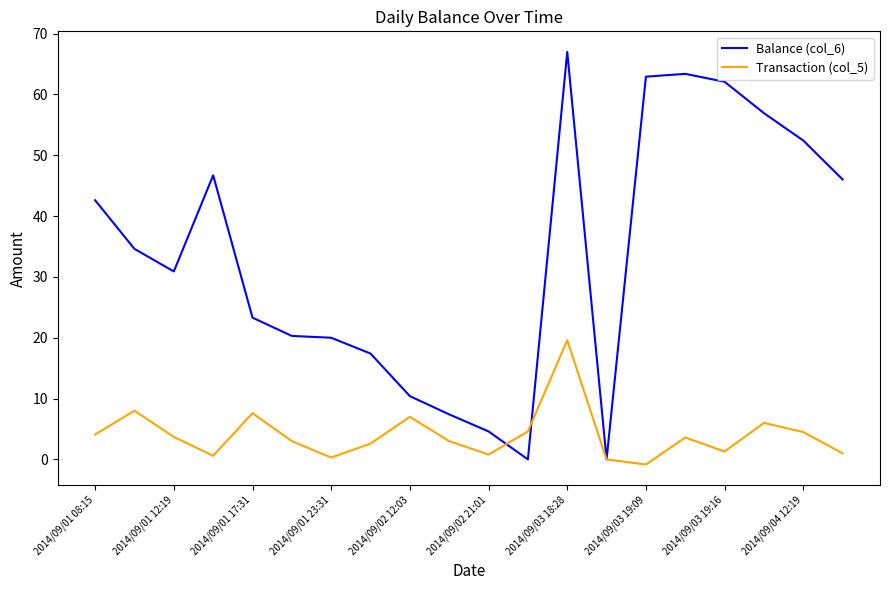

After their last crossing, which series has the higher values: Transaction (col_5) or Balance (col_6)?

Balance (col_6)